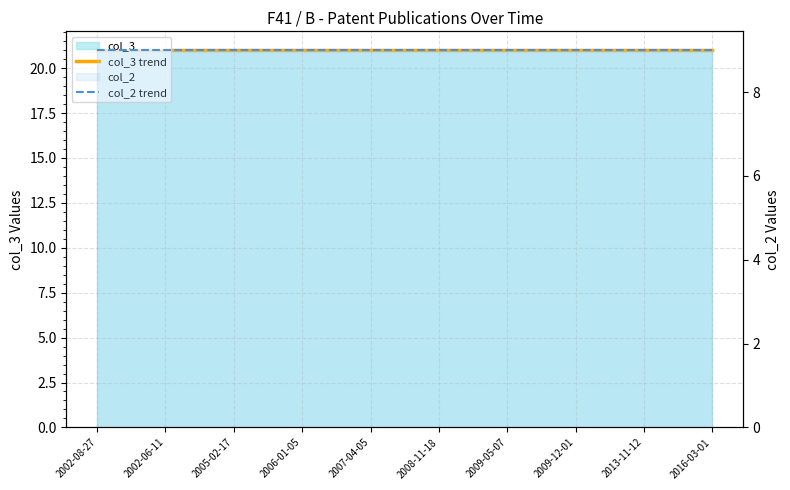

List the labels in order of col_3 trend value, largest first.

2002-08-27, 2002-06-11, 2005-02-17, 2006-01-05, 2007-04-05, 2008-11-18, 2009-05-07, 2009-12-01, 2013-11-12, 2016-03-01